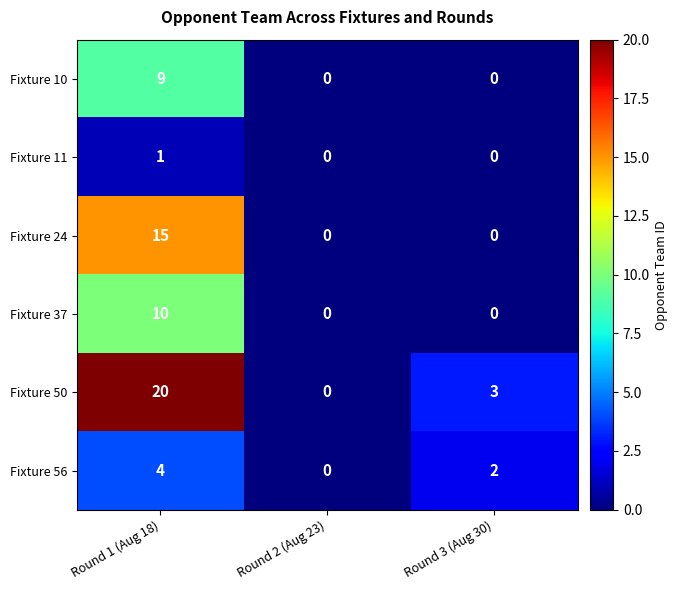

Is the value of Fixture 37 at Round 3 (Aug 30) greater than the value of Fixture 56 at Round 3 (Aug 30)?

No